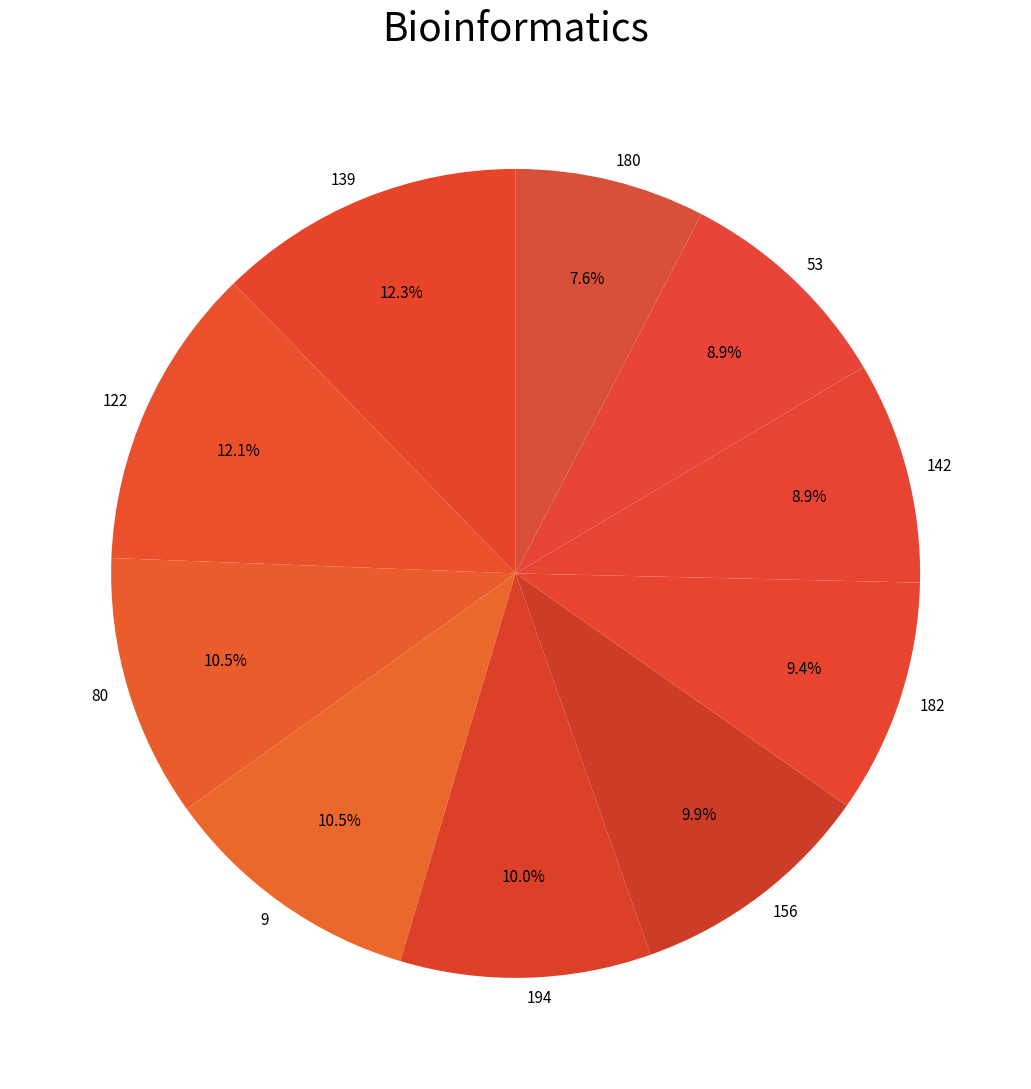

To the nearest percent, what is the difference between the largest and smallest slice percentages?

5%